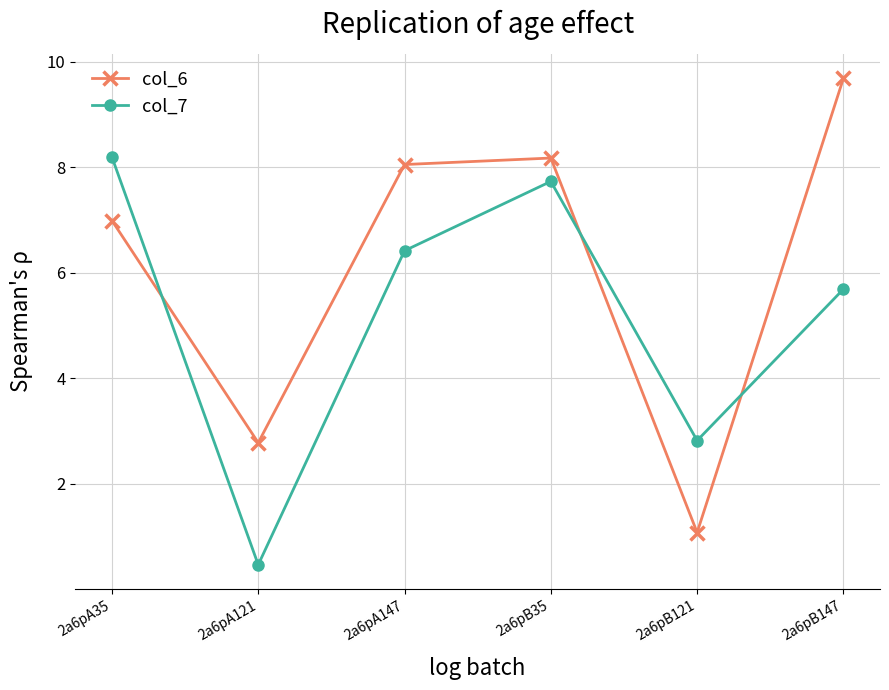

True or false: col_6 and col_7 intersect in this chart.

True